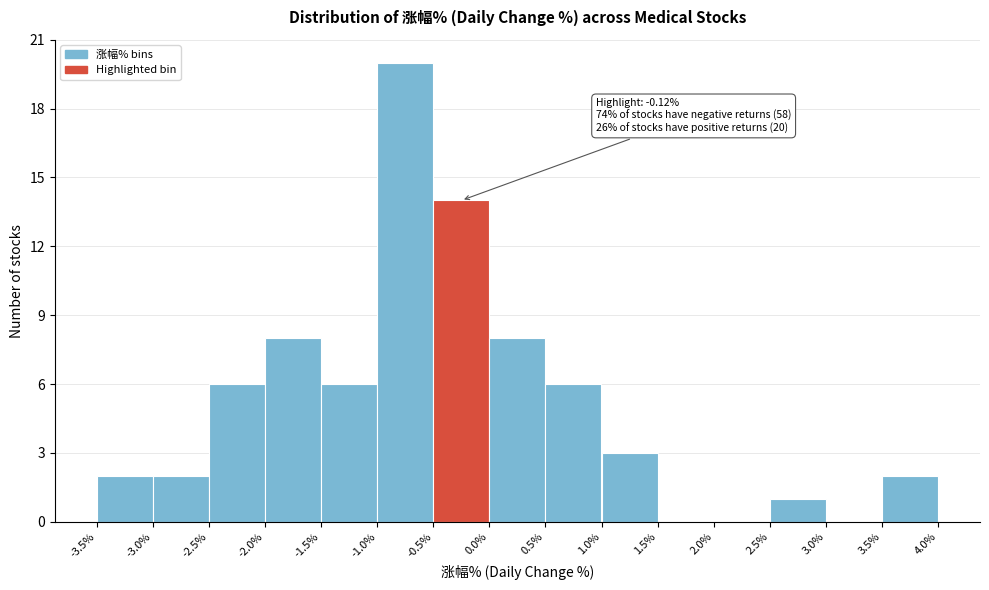

Which range on the x-axis has the tallest bar?

-1.0% to -0.5%